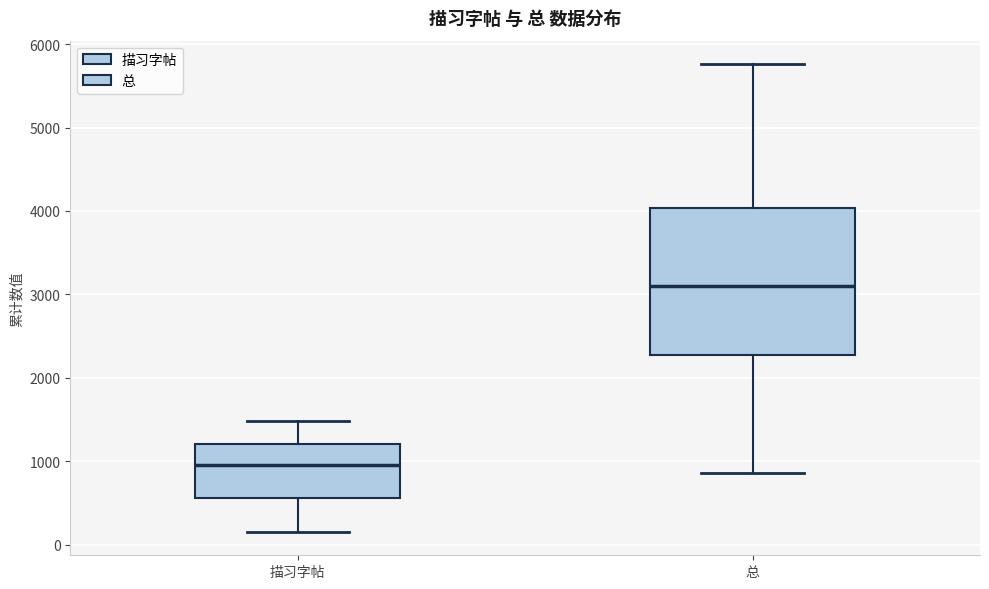

Which box has the lowest median line?

描习字帖